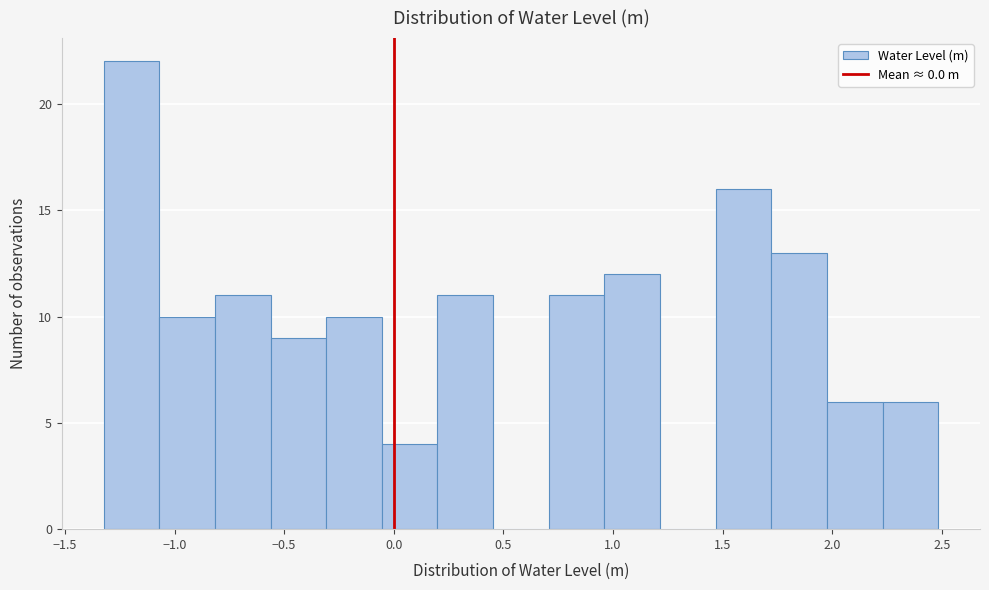

Reading left to right, transcribe this chart: for each bar, give the range it covers on the x-axis and its height. Neither the bar edges nor the heights are printed on the chart, so give them approximately, as read against the axes.

-1.30 to -1.05: 22
-1.05 to -0.80: 10
-0.80 to -0.55: 11
-0.55 to -0.30: 9
-0.30 to -0.05: 10
-0.05 to 0.20: 4
0.20 to 0.45: 11
0.45 to 0.70: 0
0.70 to 0.95: 11
0.95 to 1.20: 12
1.20 to 1.45: 0
1.45 to 1.70: 16
1.70 to 2.00: 13
2.00 to 2.25: 6
2.25 to 2.50: 6